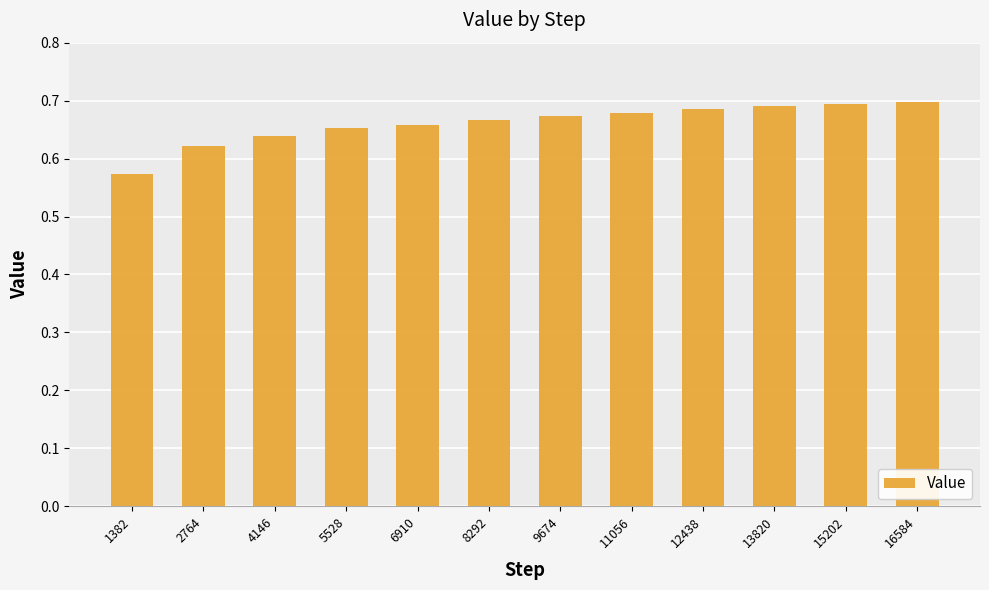

Is it true that the value at 15202 is 0.7?

True